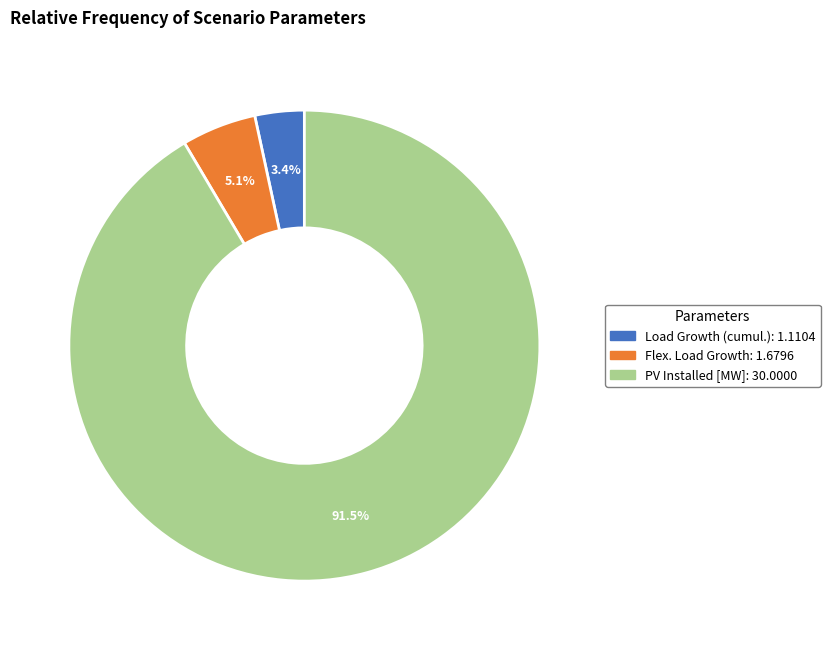

Does Load Growth (cumul.) represent more than half of the total?

No